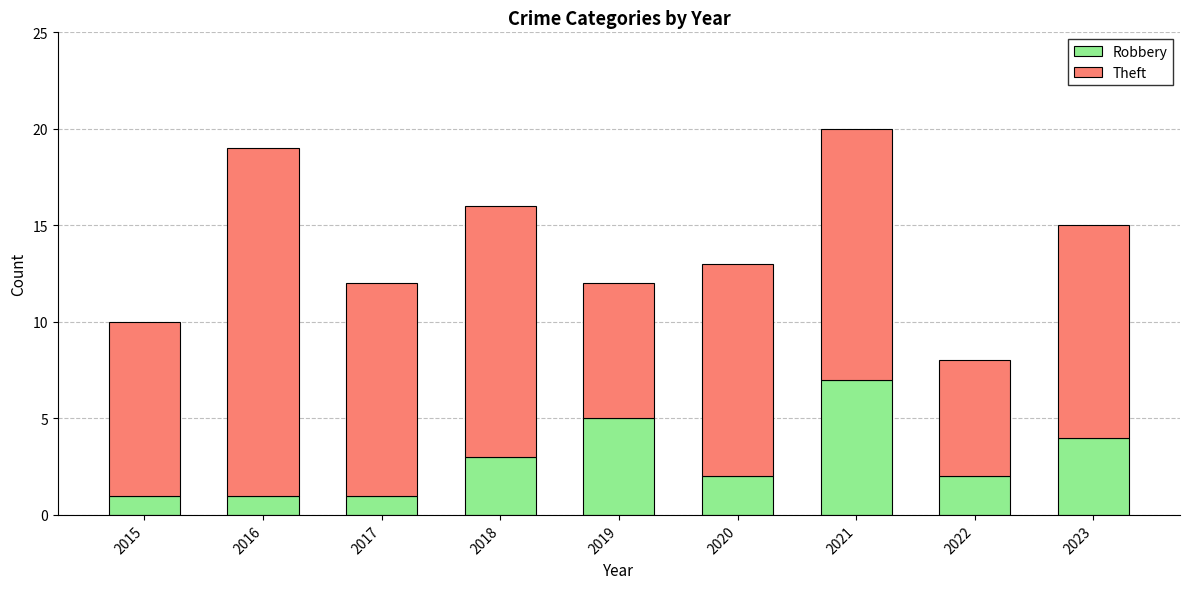

Does the chart contain any negative values?

No